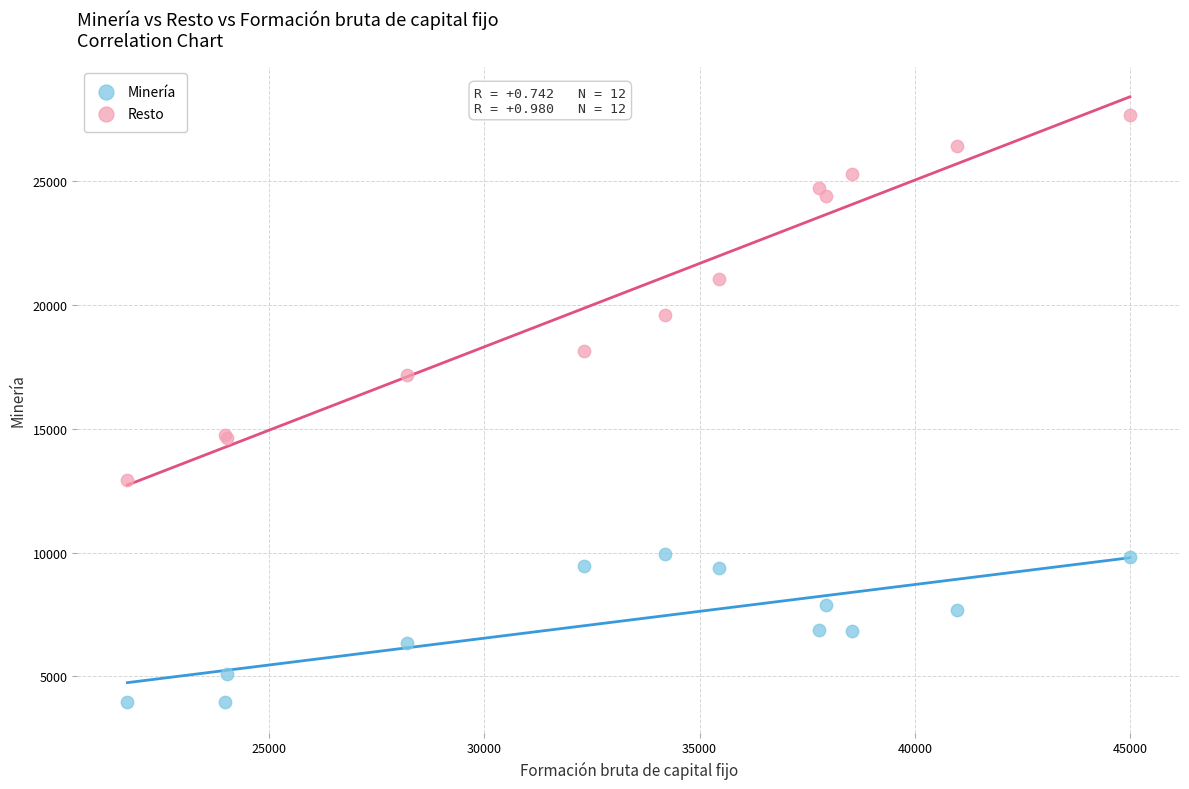

Which series contains the highest Y value?

Resto